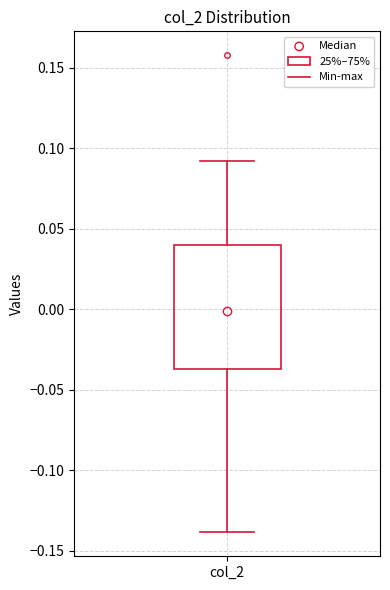

Where is the upper edge of the box for col_2 on the y-axis? The values are not printed on the chart, so give them approximately, as read against the axis.

0.040